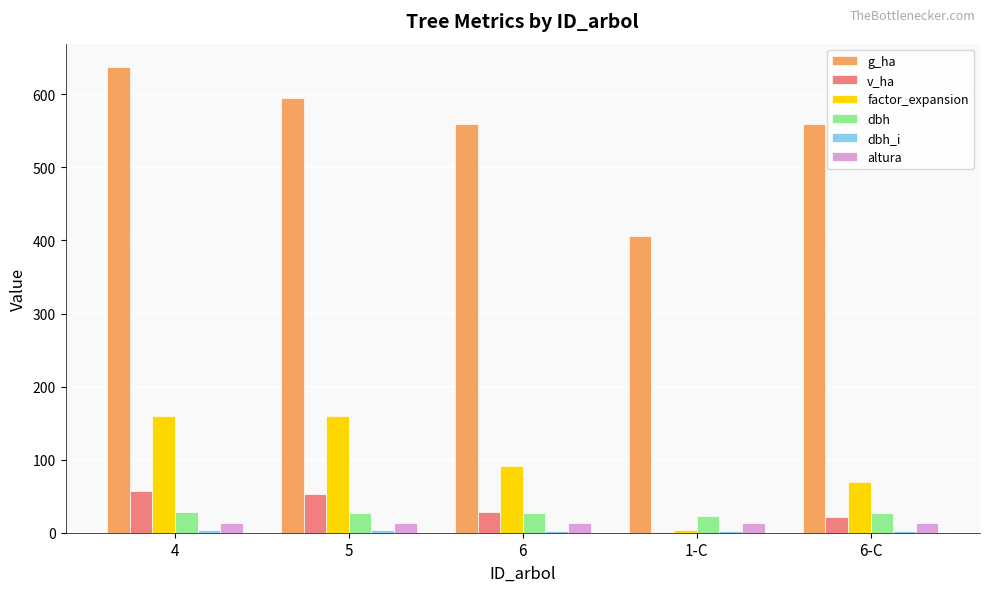

Count the number of categories in the chart.

5